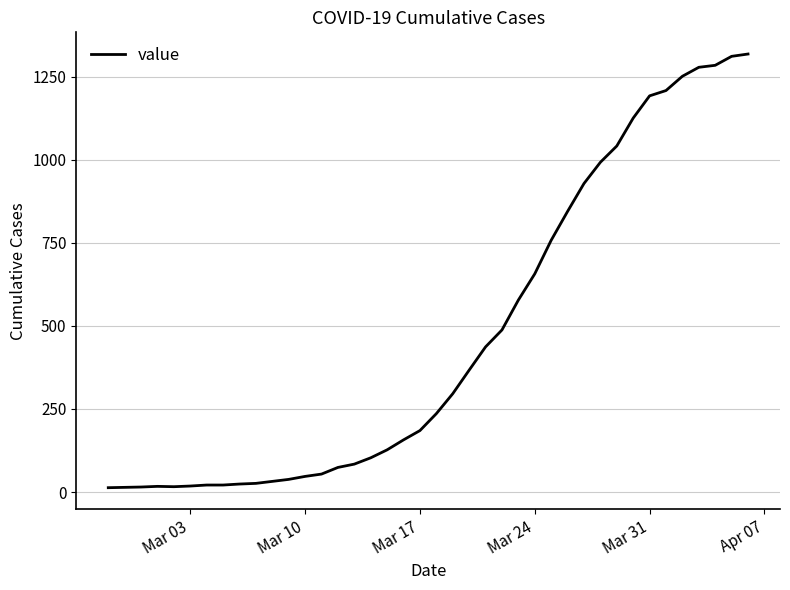

What is the maximum value shown in the chart?

1319